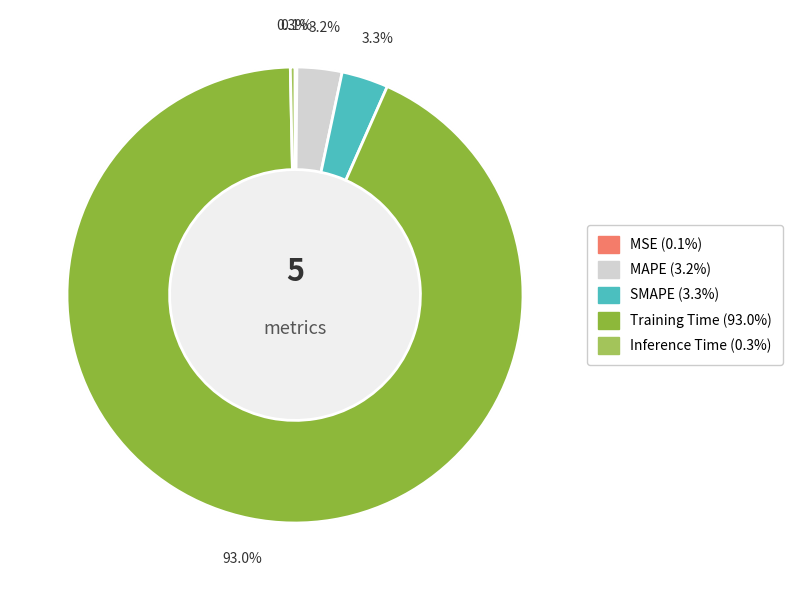

What is the majority slice?

Training Time